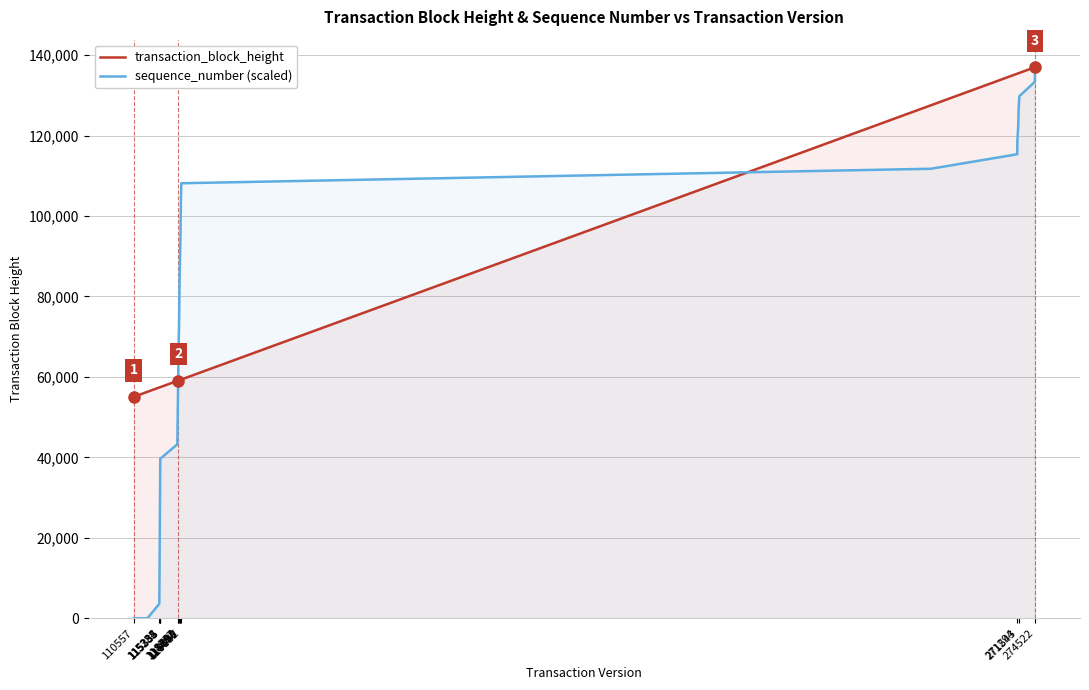

How many series are shown in this chart?

2